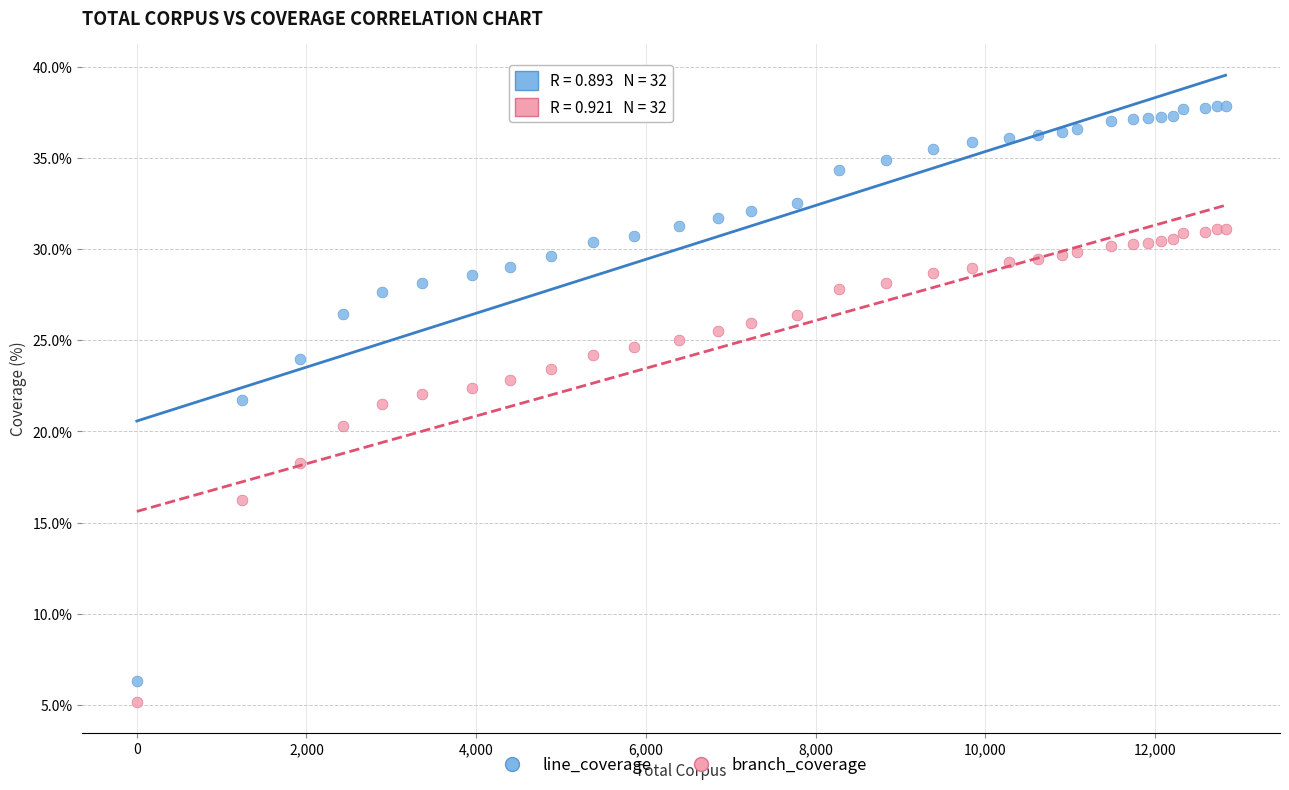

Which series contains the highest Y value?

line_coverage